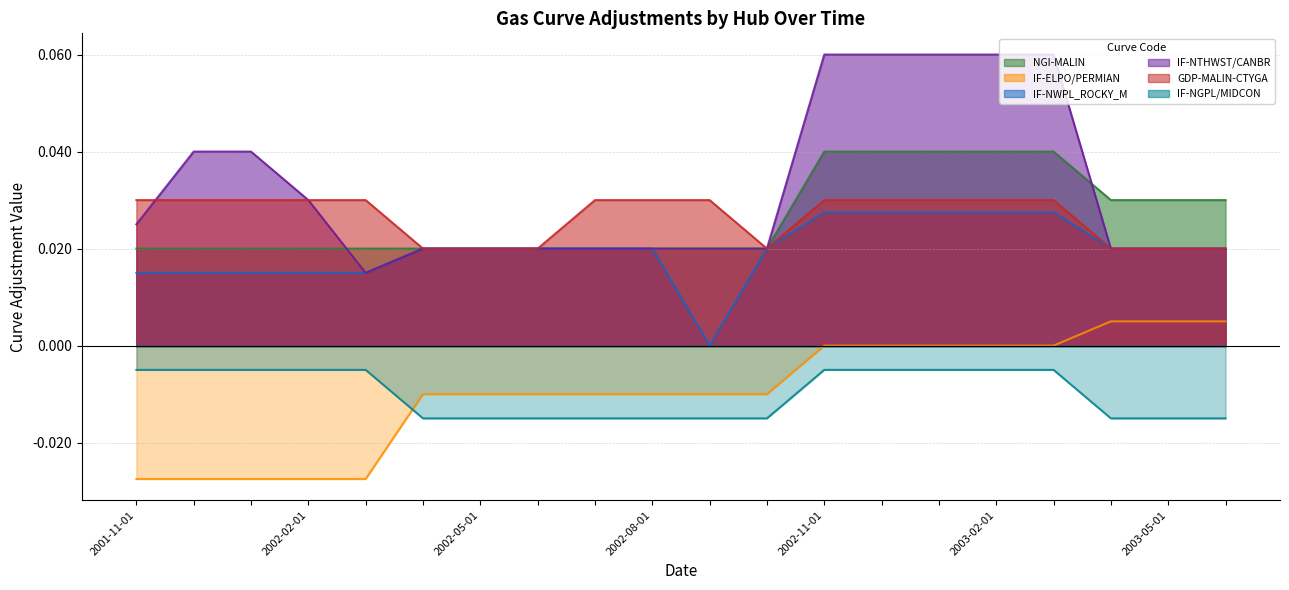

True or false: IF-NTHWST/CANBR and IF-ELPO/PERMIAN cross at least once.

False